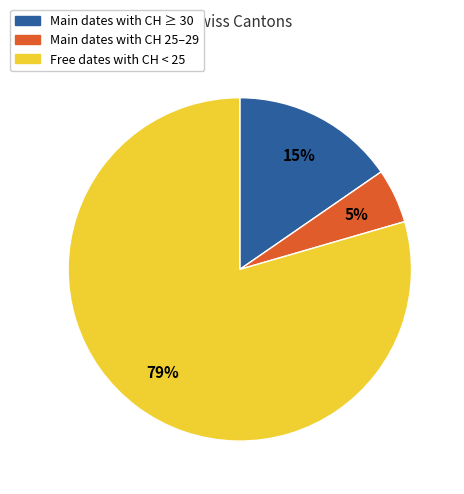

Does any single category account for the majority?

Yes